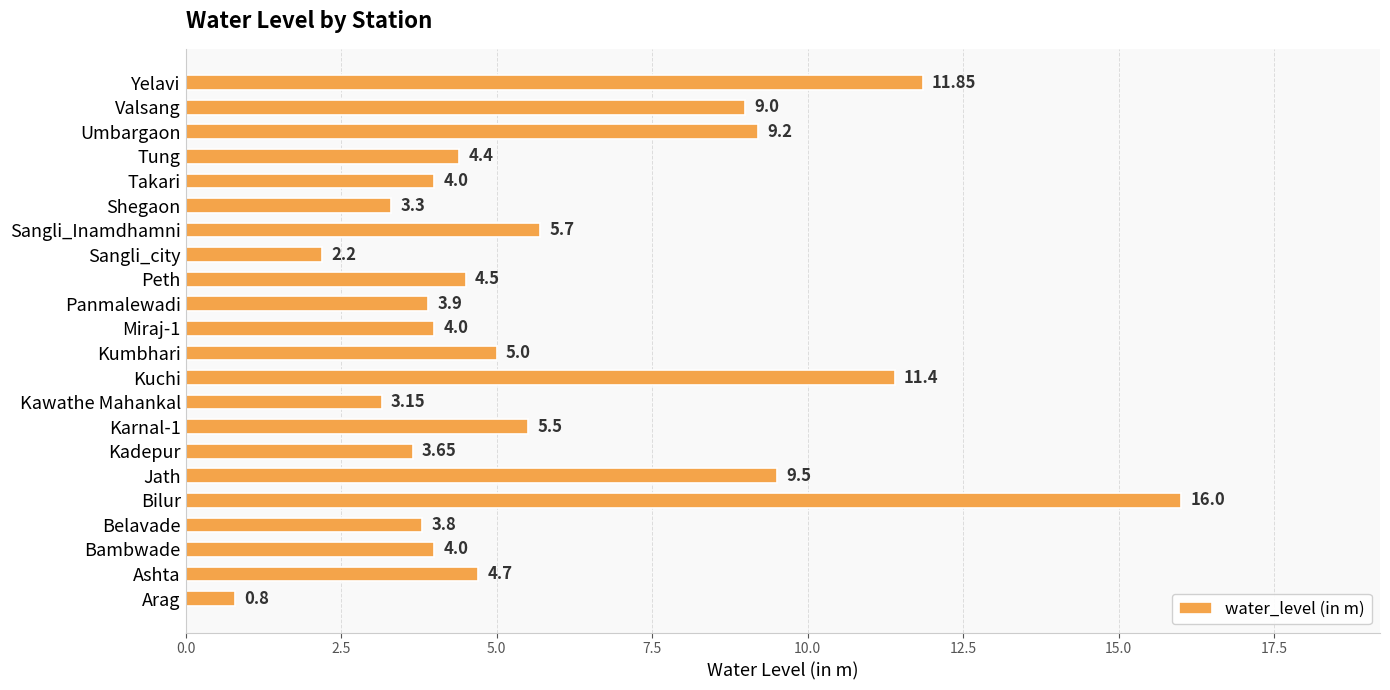

Count the number of data series in this chart.

1